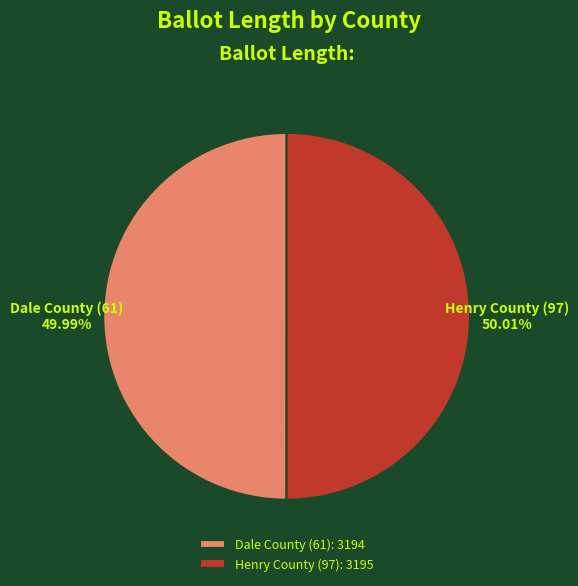

Approximately how many times larger is the value at Dale County (61) compared to Henry County (97)?

1.0